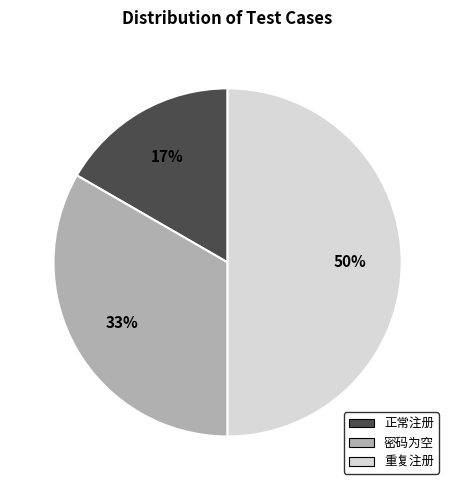

Which slice is the smallest?

正常注册